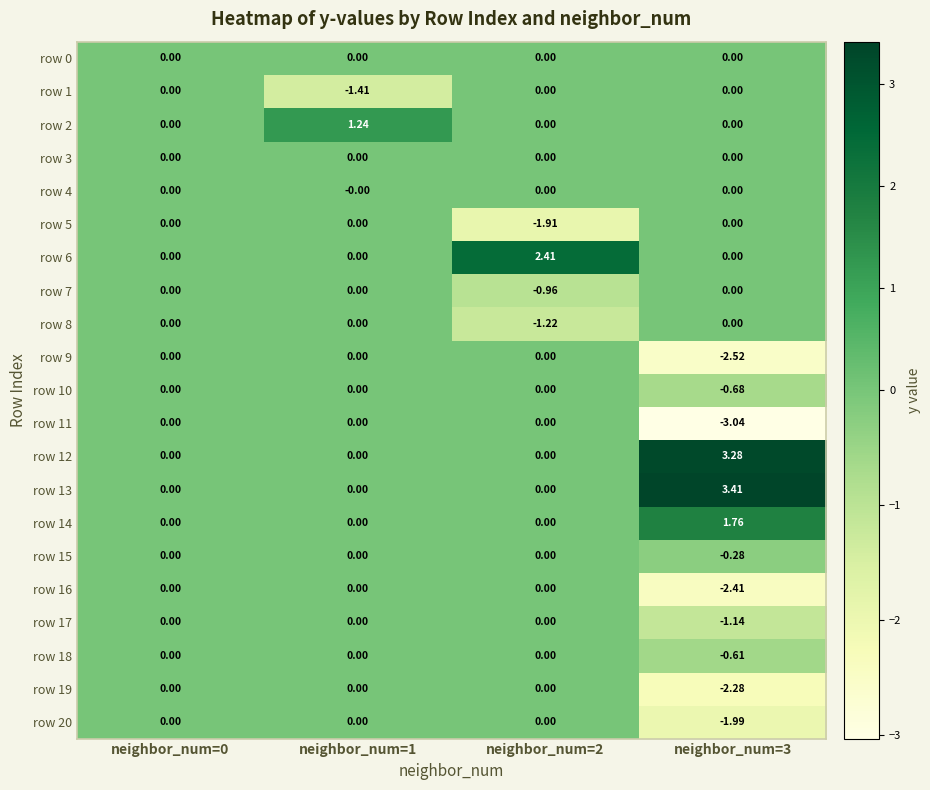

Is the value of row 17 at neighbor_num=3 greater than the value of row 8 at neighbor_num=2?

Yes